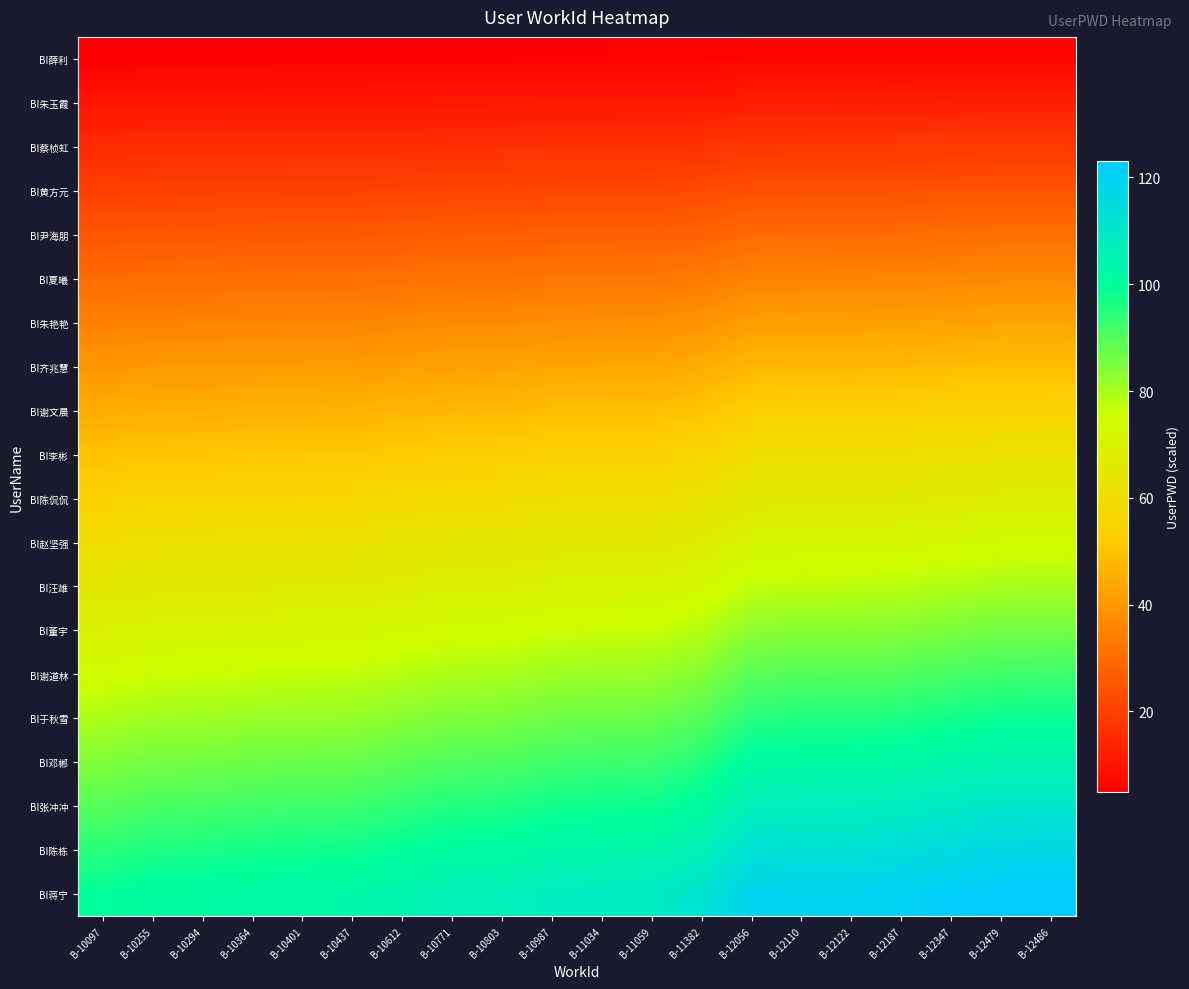

Between B-12056 and B-12187, which is larger?

B-12187